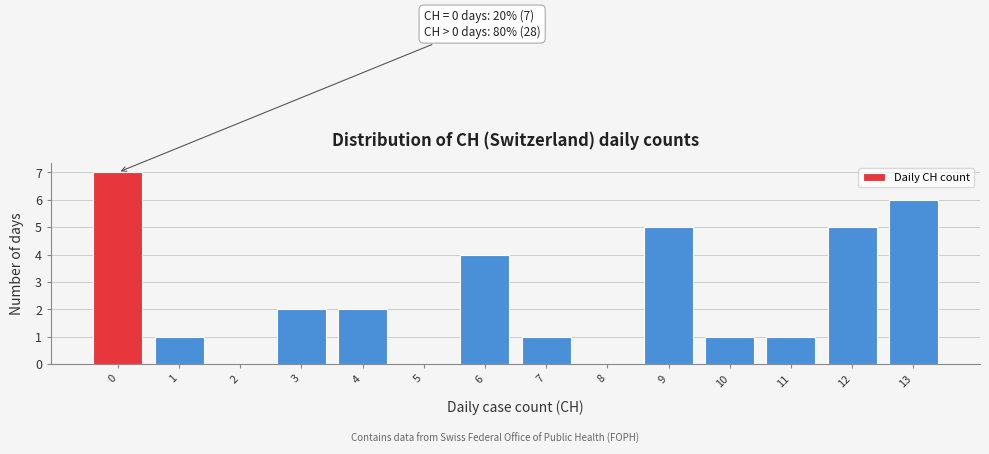

Reading right to left, what are all the values shown in this chart?

13=6	12=5	11=1	10=1	9=5	8=0	7=1	6=4	5=0	4=2	3=2	2=0	1=1	0=7